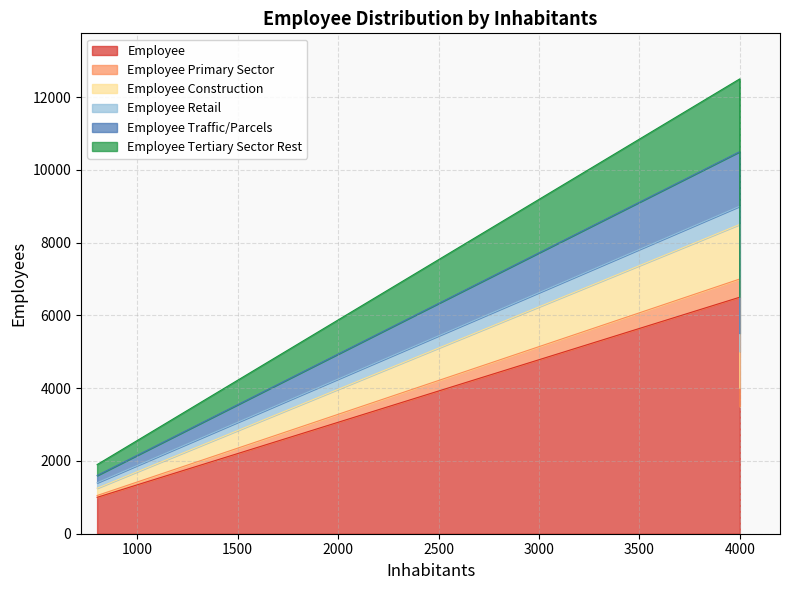

At 800, list the series in order from smallest to largest.

Employee Primary Sector, Employee Retail, Employee Construction, Employee Traffic/Parcels, Employee Tertiary Sector Rest, Employee